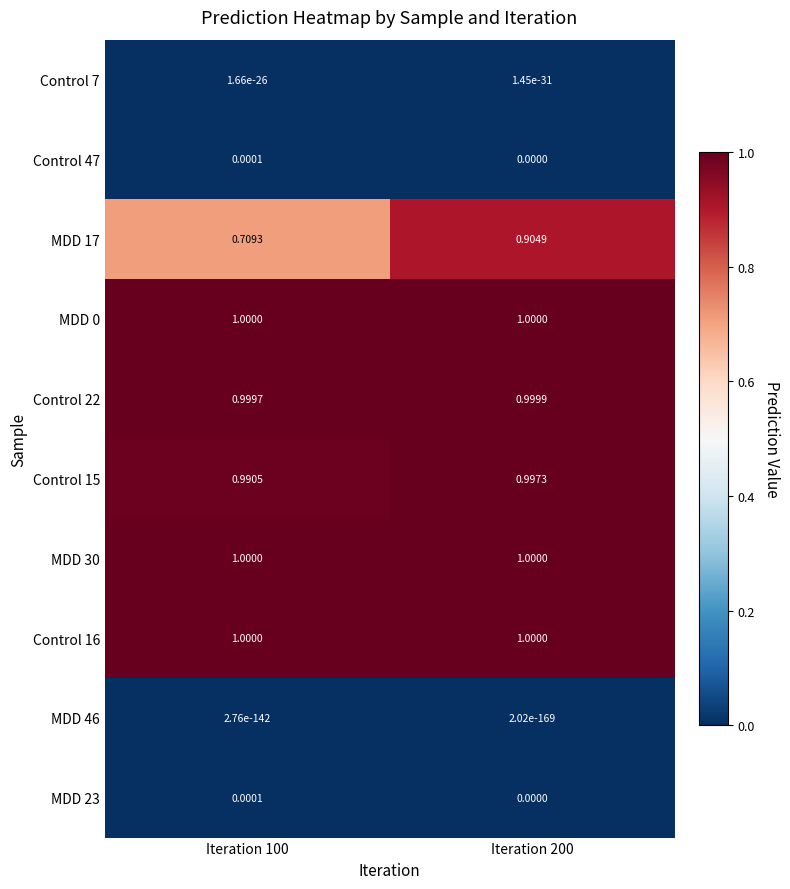

At which category is the sum across all series the highest?

Iteration 200